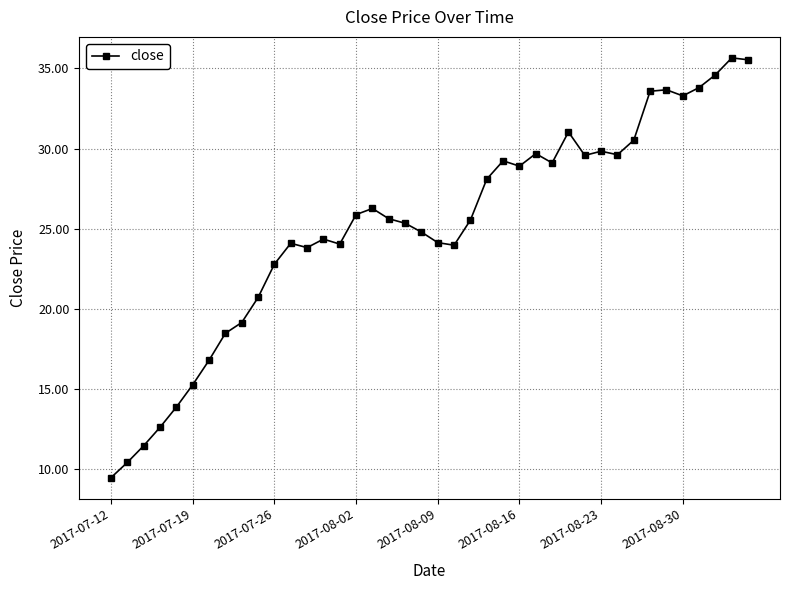

What is the smallest value displayed?

9.5